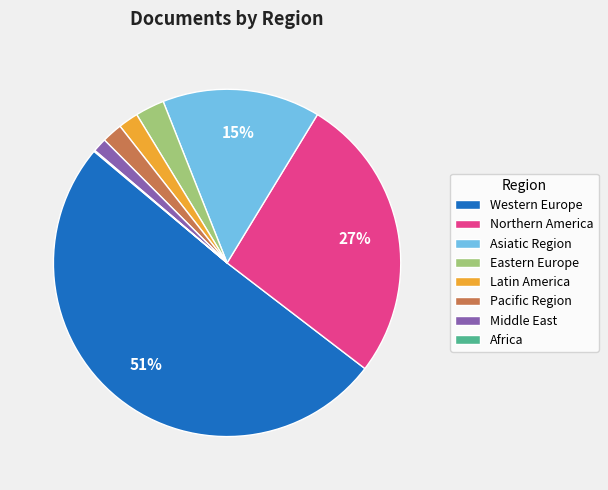

Which slice is the largest?

Western Europe